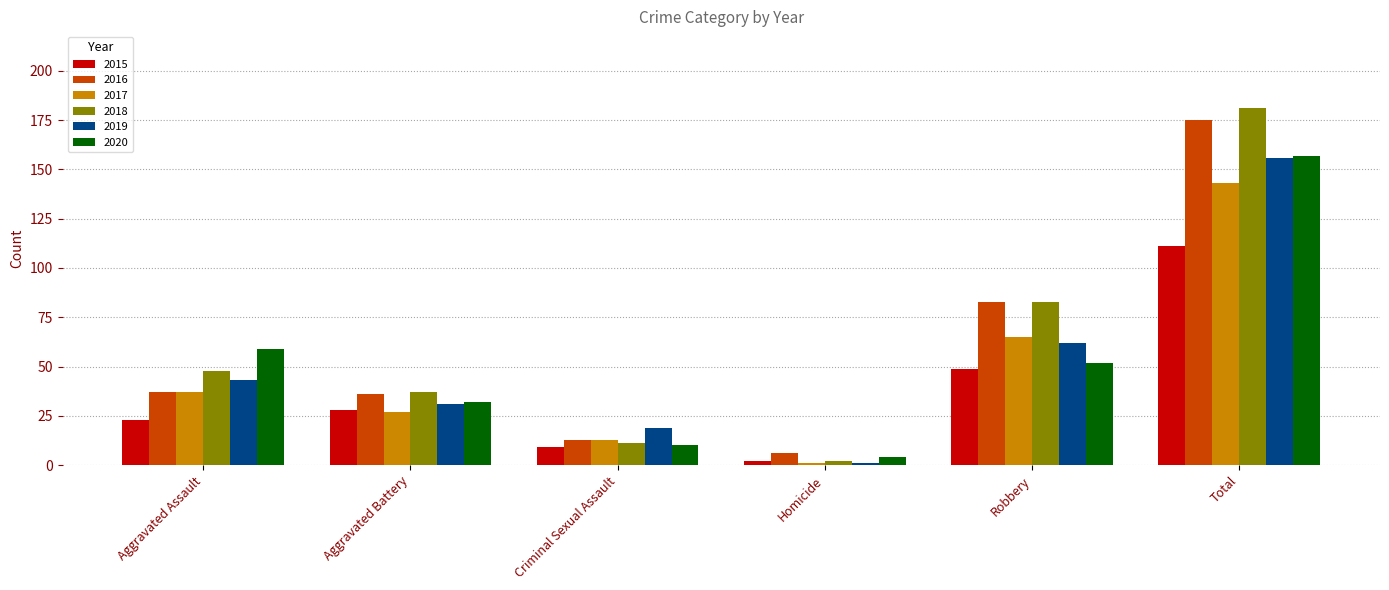

How many distinct data groups are displayed?

6